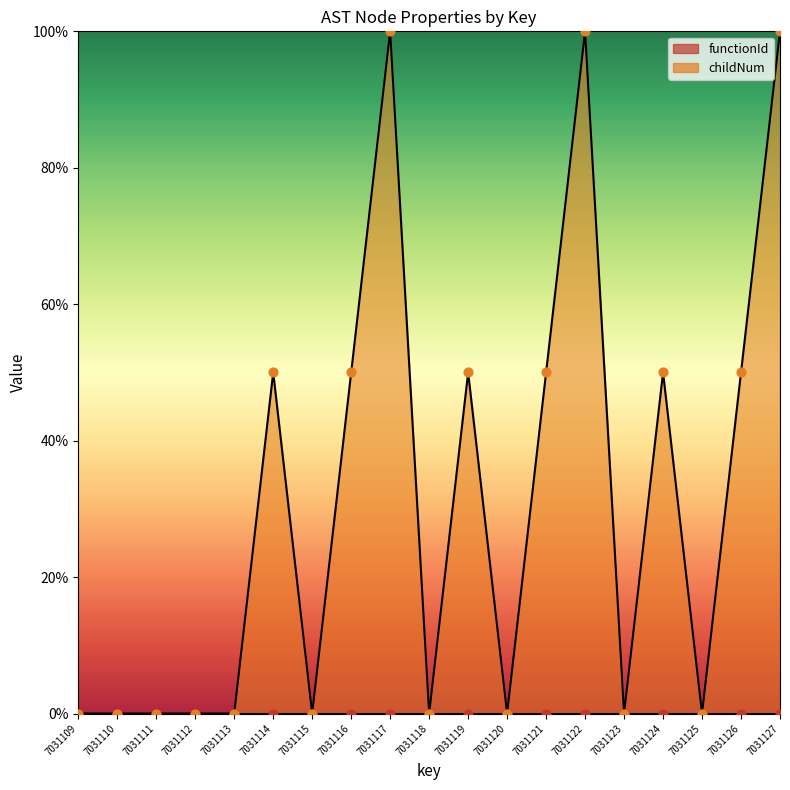

What is the change in value from 7031114 to 7031117?

+50.0